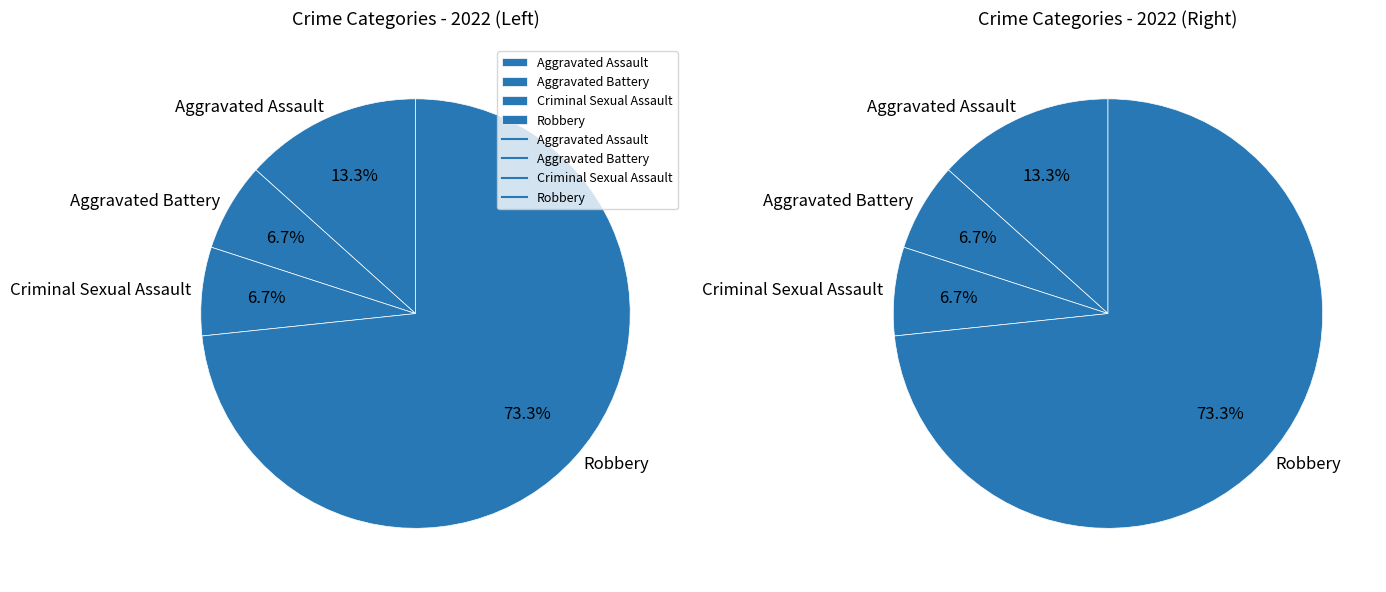

To the nearest percent, what is the average slice percentage?

25%